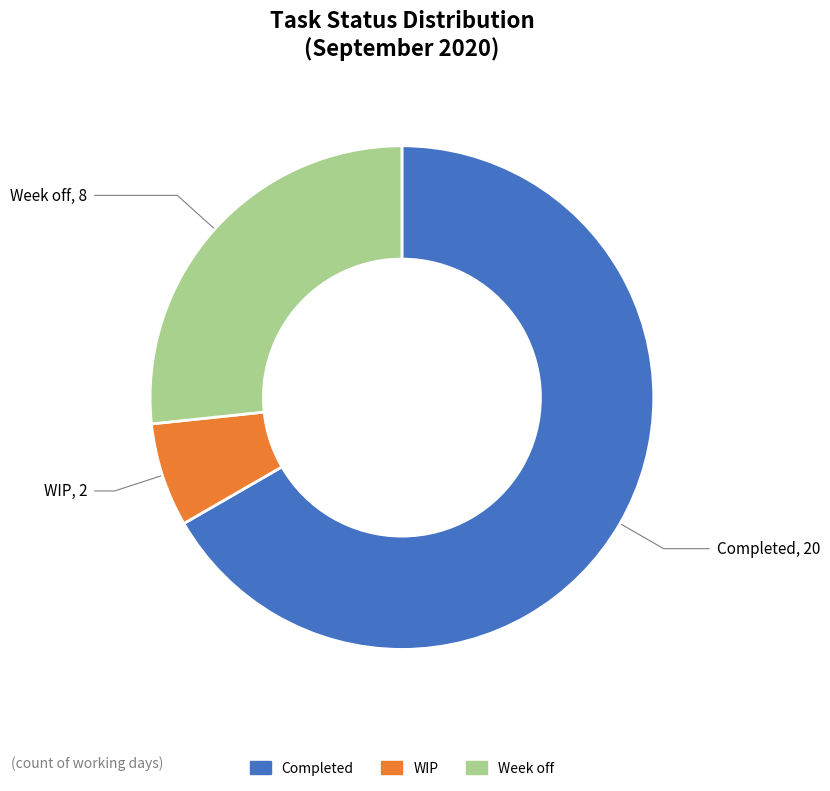

True or false: WIP accounts for 22% of the total.

False